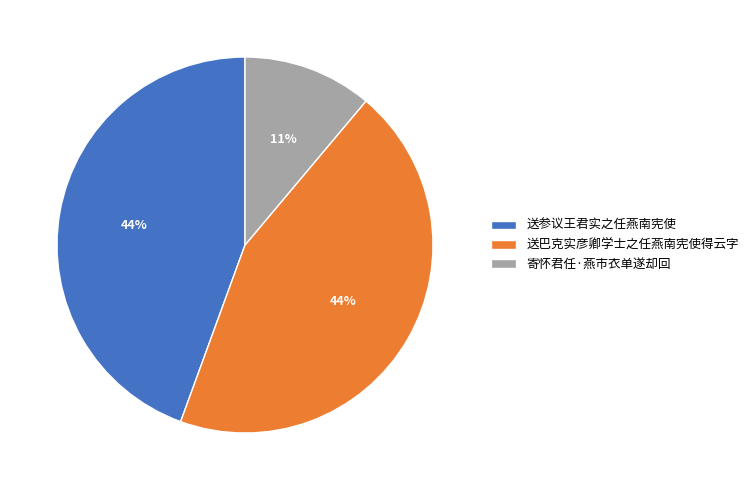

Is there a majority slice in this chart?

No